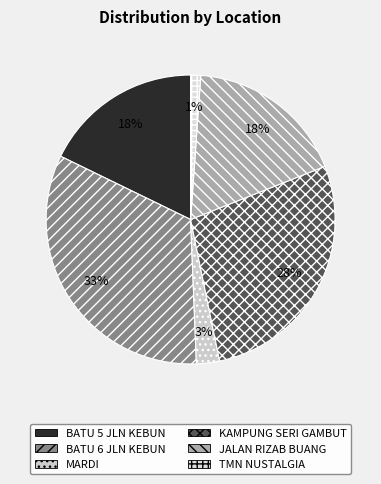

How many slices are in this pie chart?

6